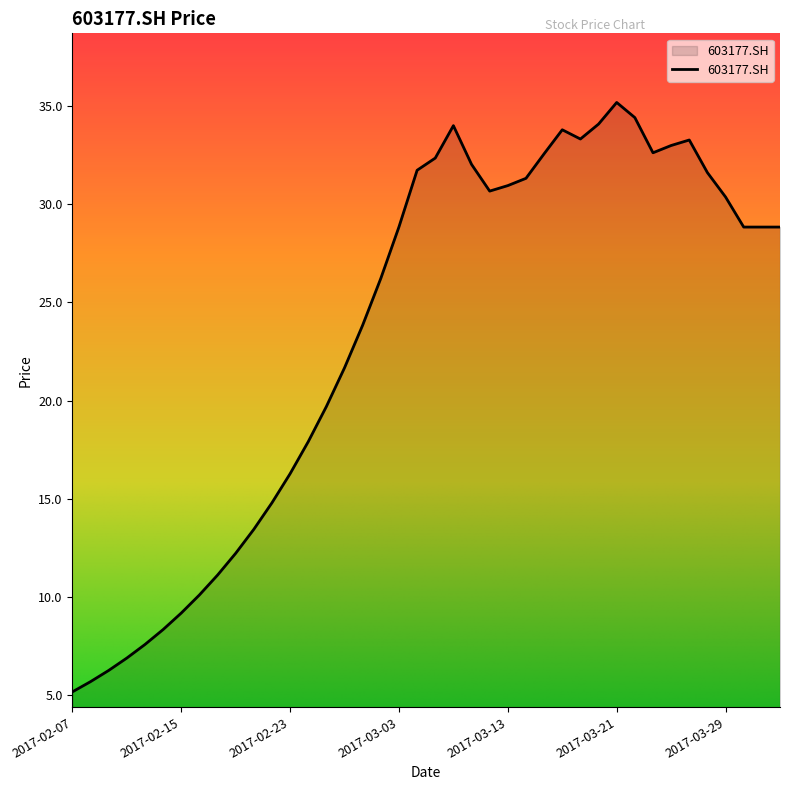

What is the difference between the maximum and minimum values?

30.0